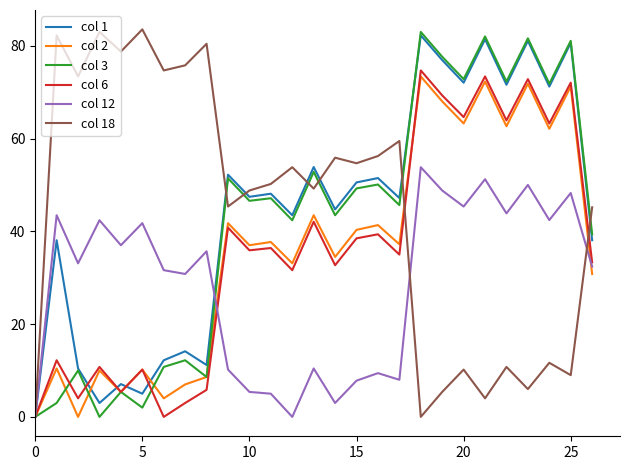

True or false: col 12 has more than 2 points higher than both neighbors.

True